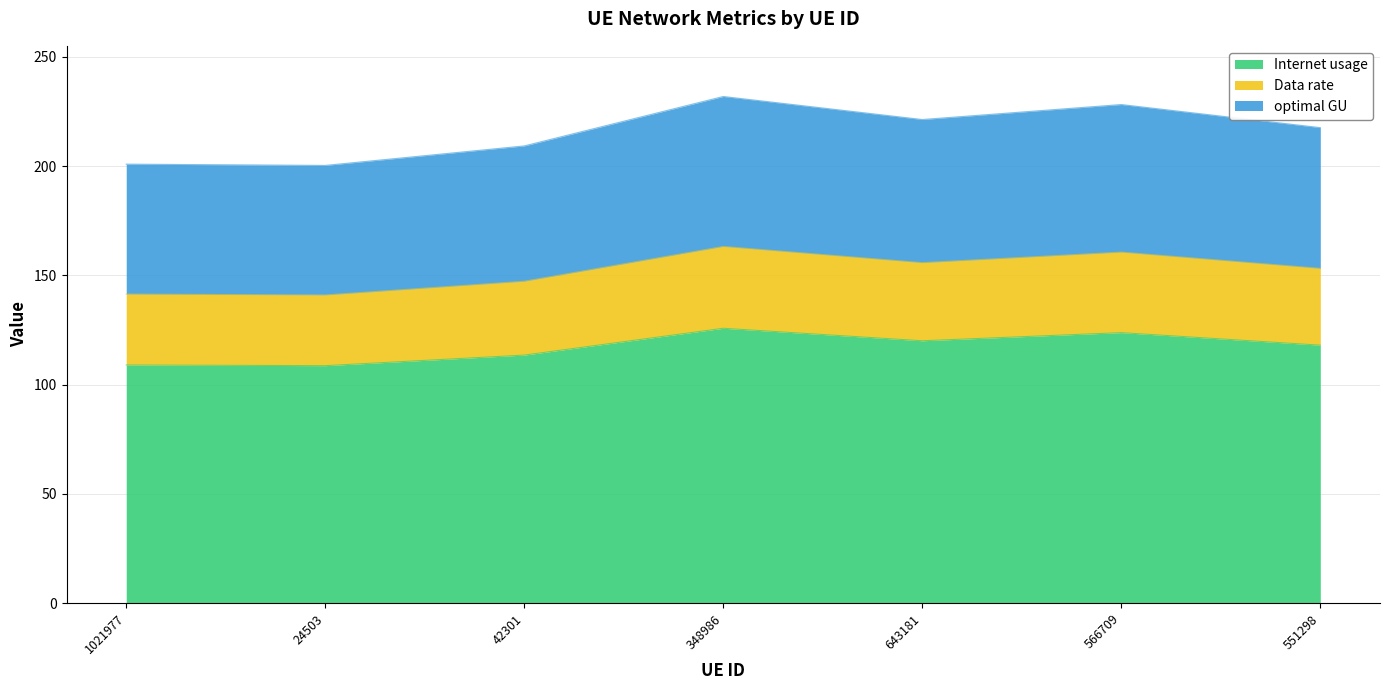

True or false: Internet usage has a value of 32.3 at 24503.

False